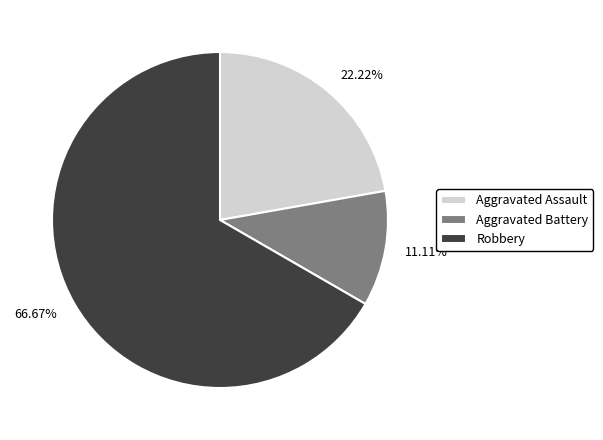

Do Robbery and Aggravated Battery together represent more than half of the pie?

Yes